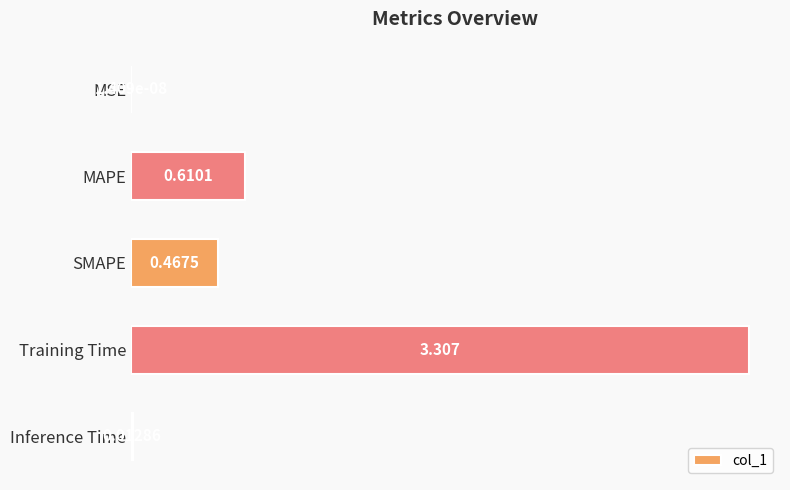

Between Inference Time and SMAPE, which is larger?

SMAPE